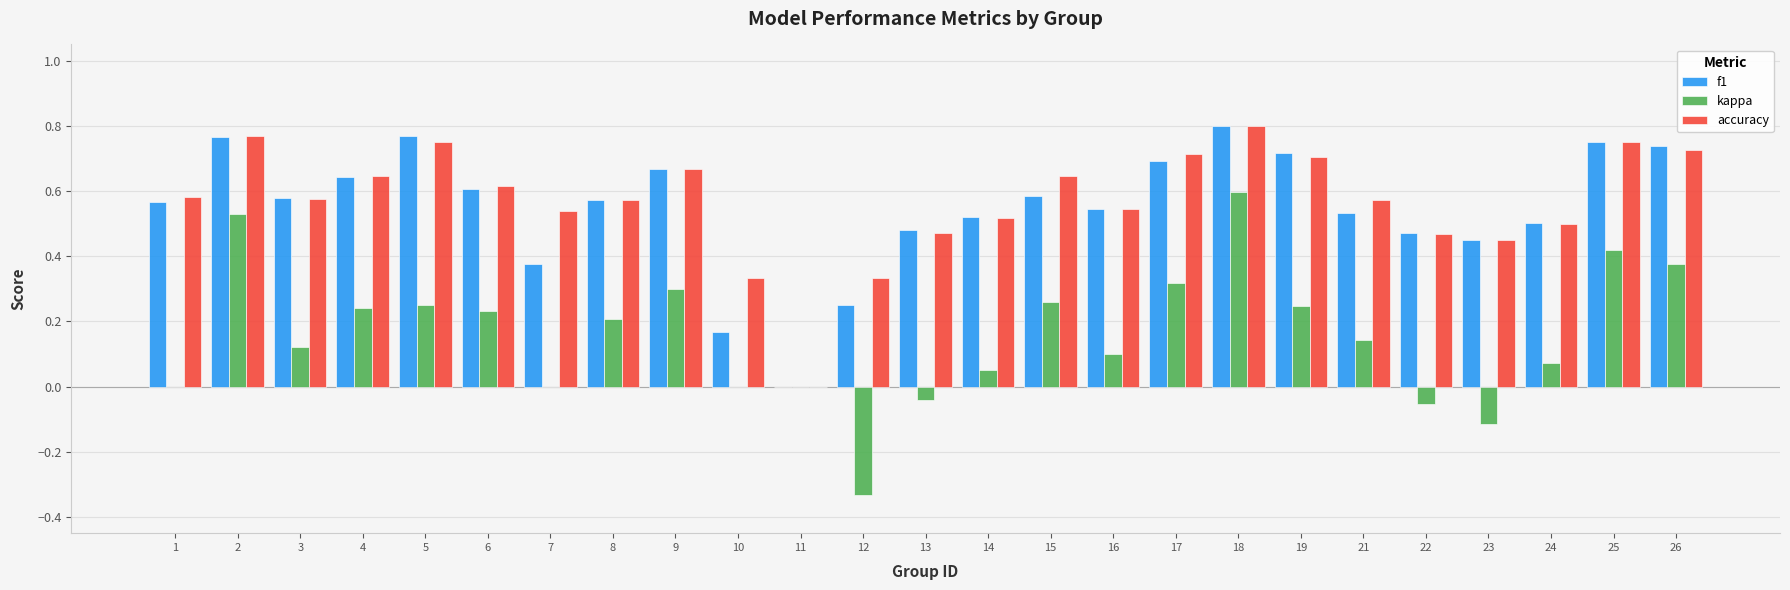

What is the total value across all series at 1?

1.1